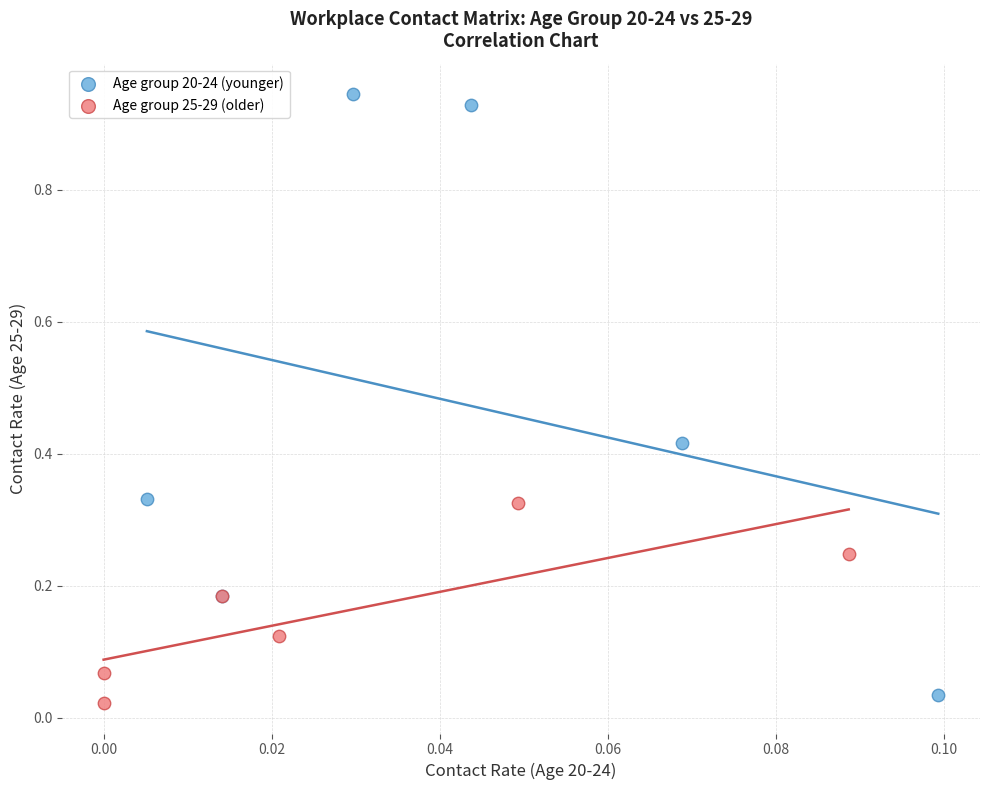

Which series reaches the maximum Y coordinate?

Age group 20-24 (younger)